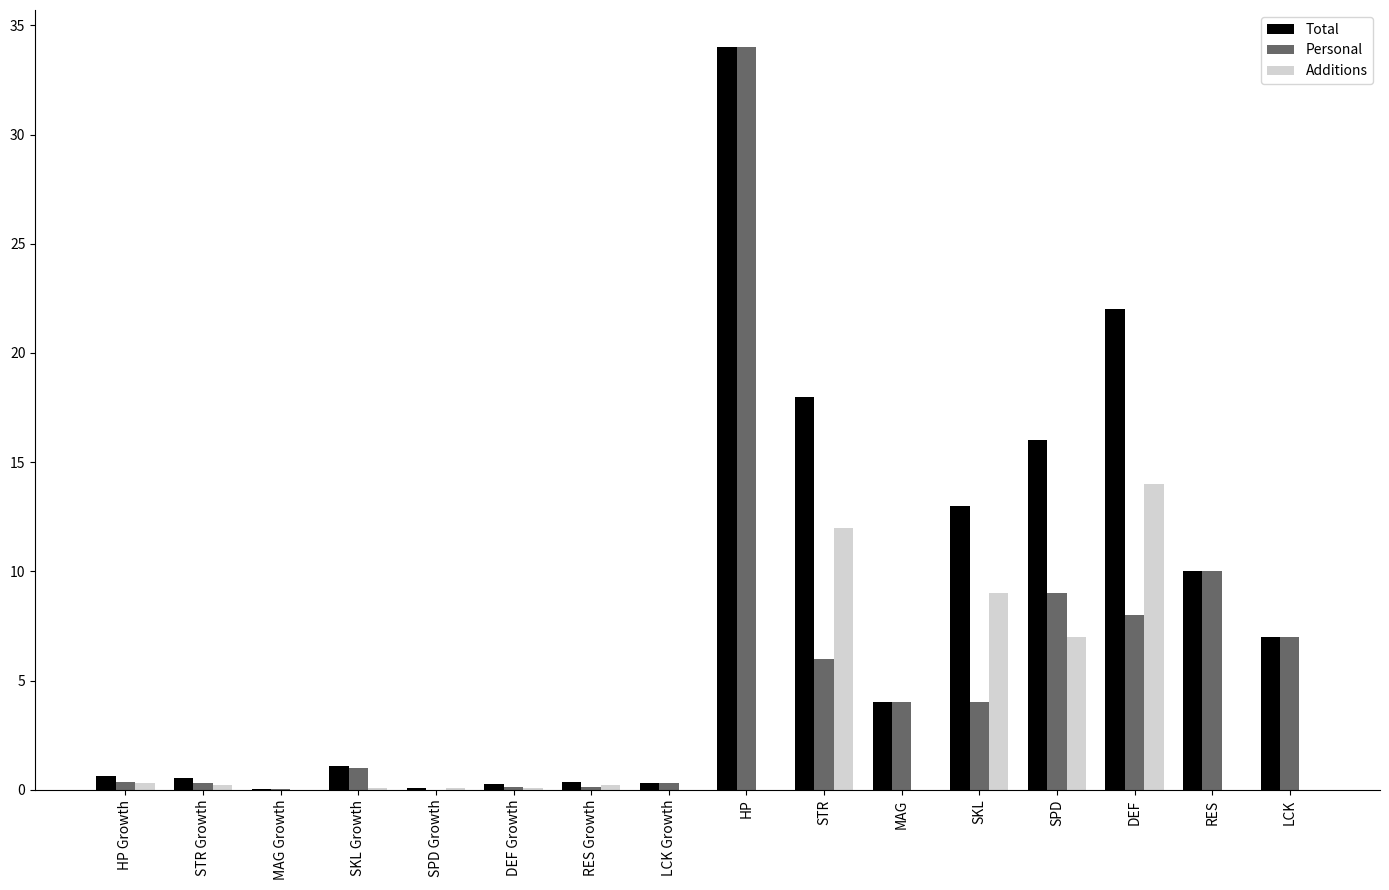

Is it true that Additions equals 0.1 at SKL Growth?

True